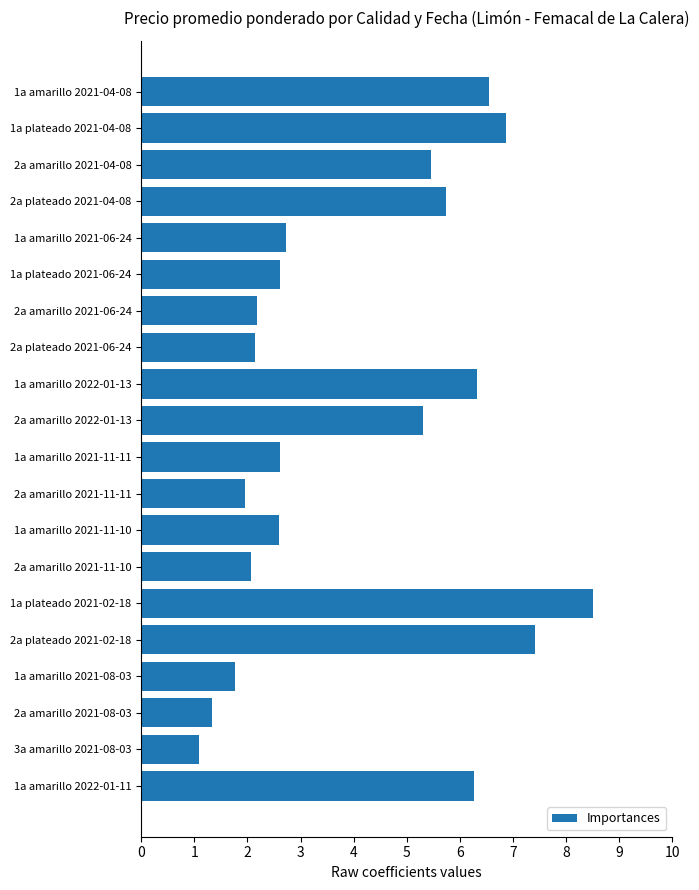

What is the difference between the second highest and second lowest values?

6.1